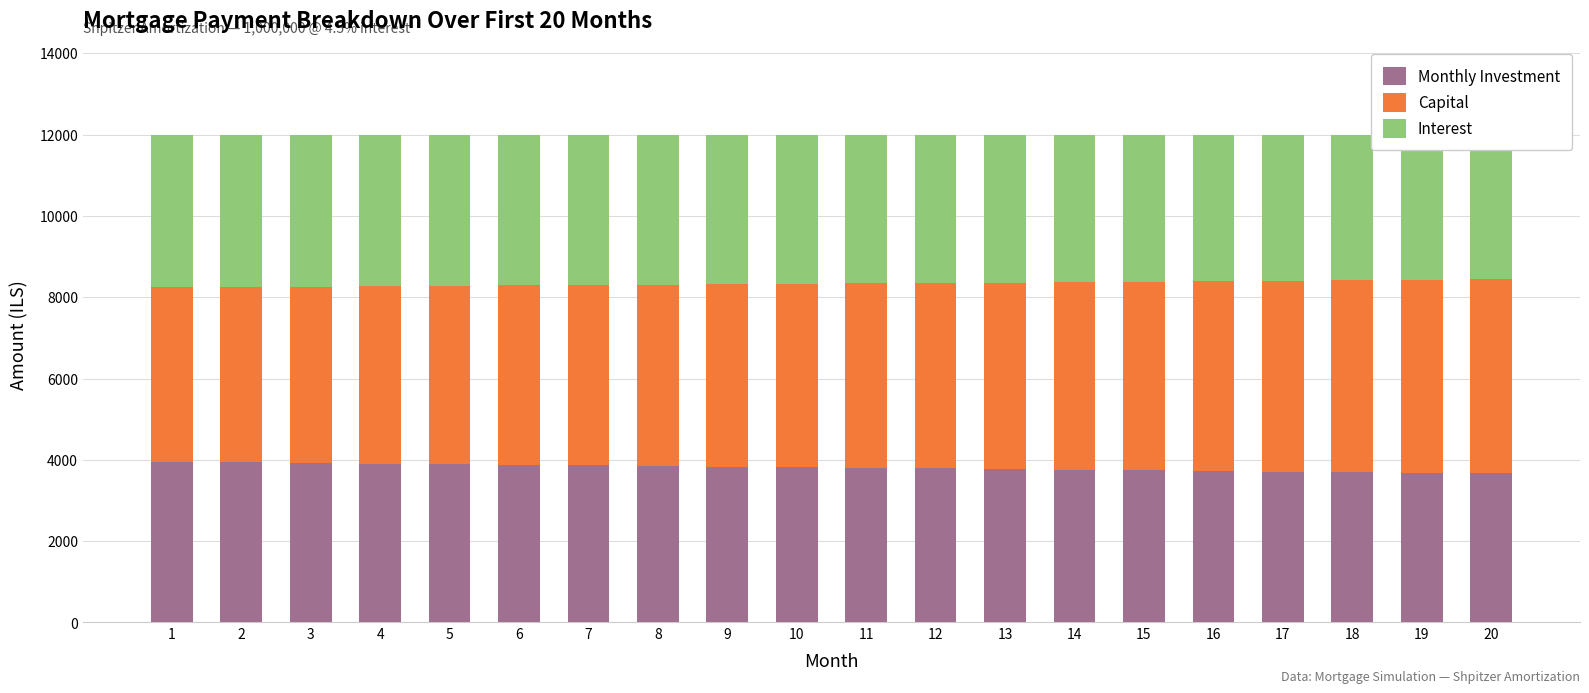

At which label does Monthly Investment reach its peak?

1